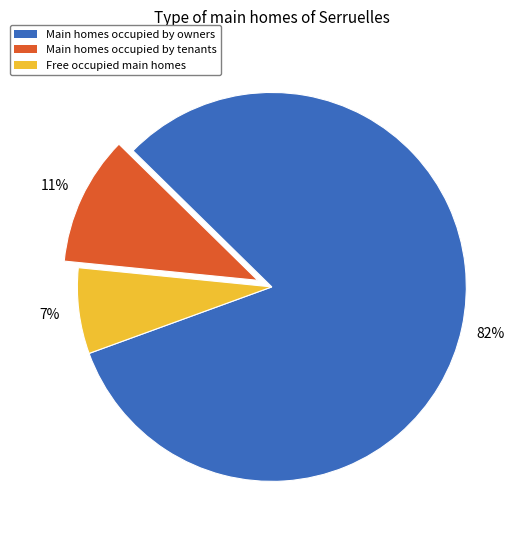

Is there a majority slice in this chart?

Yes